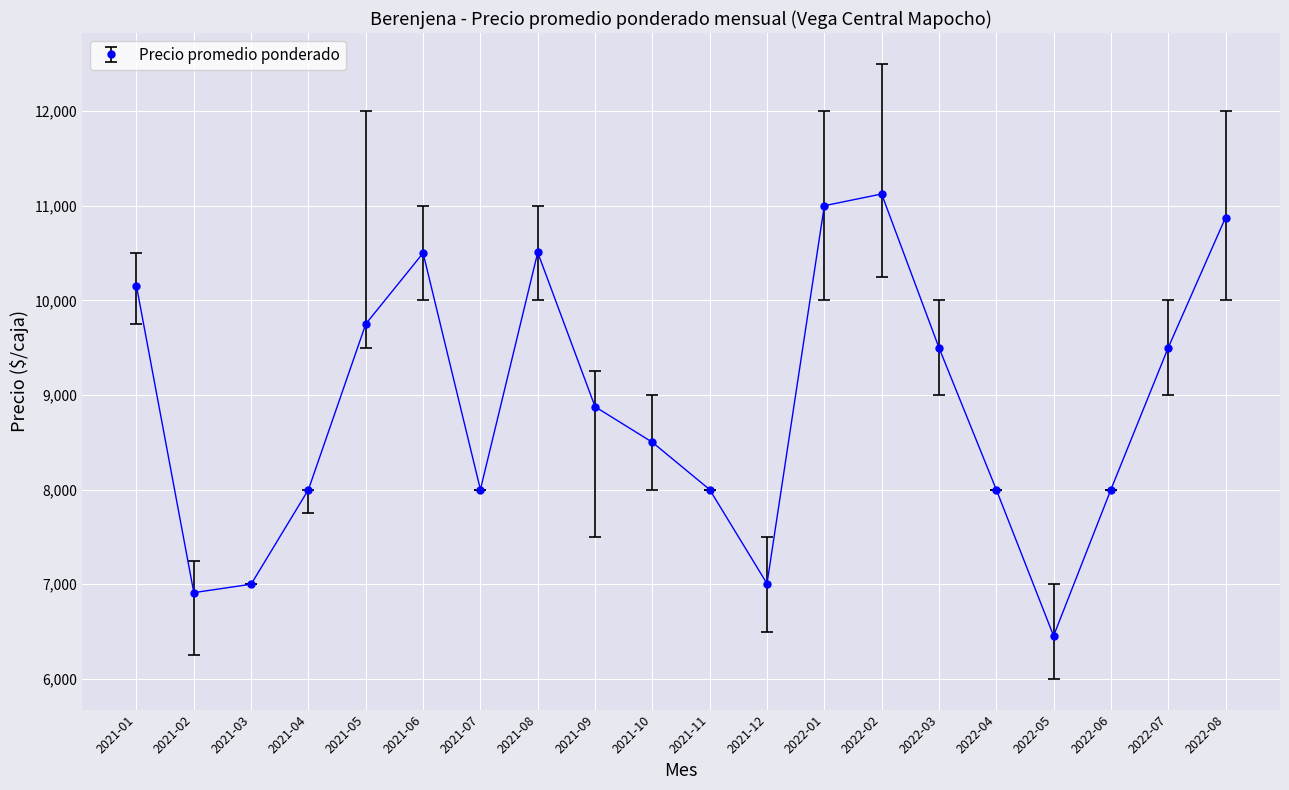

What value does the data have at 2021-05, to the nearest 50?

9750